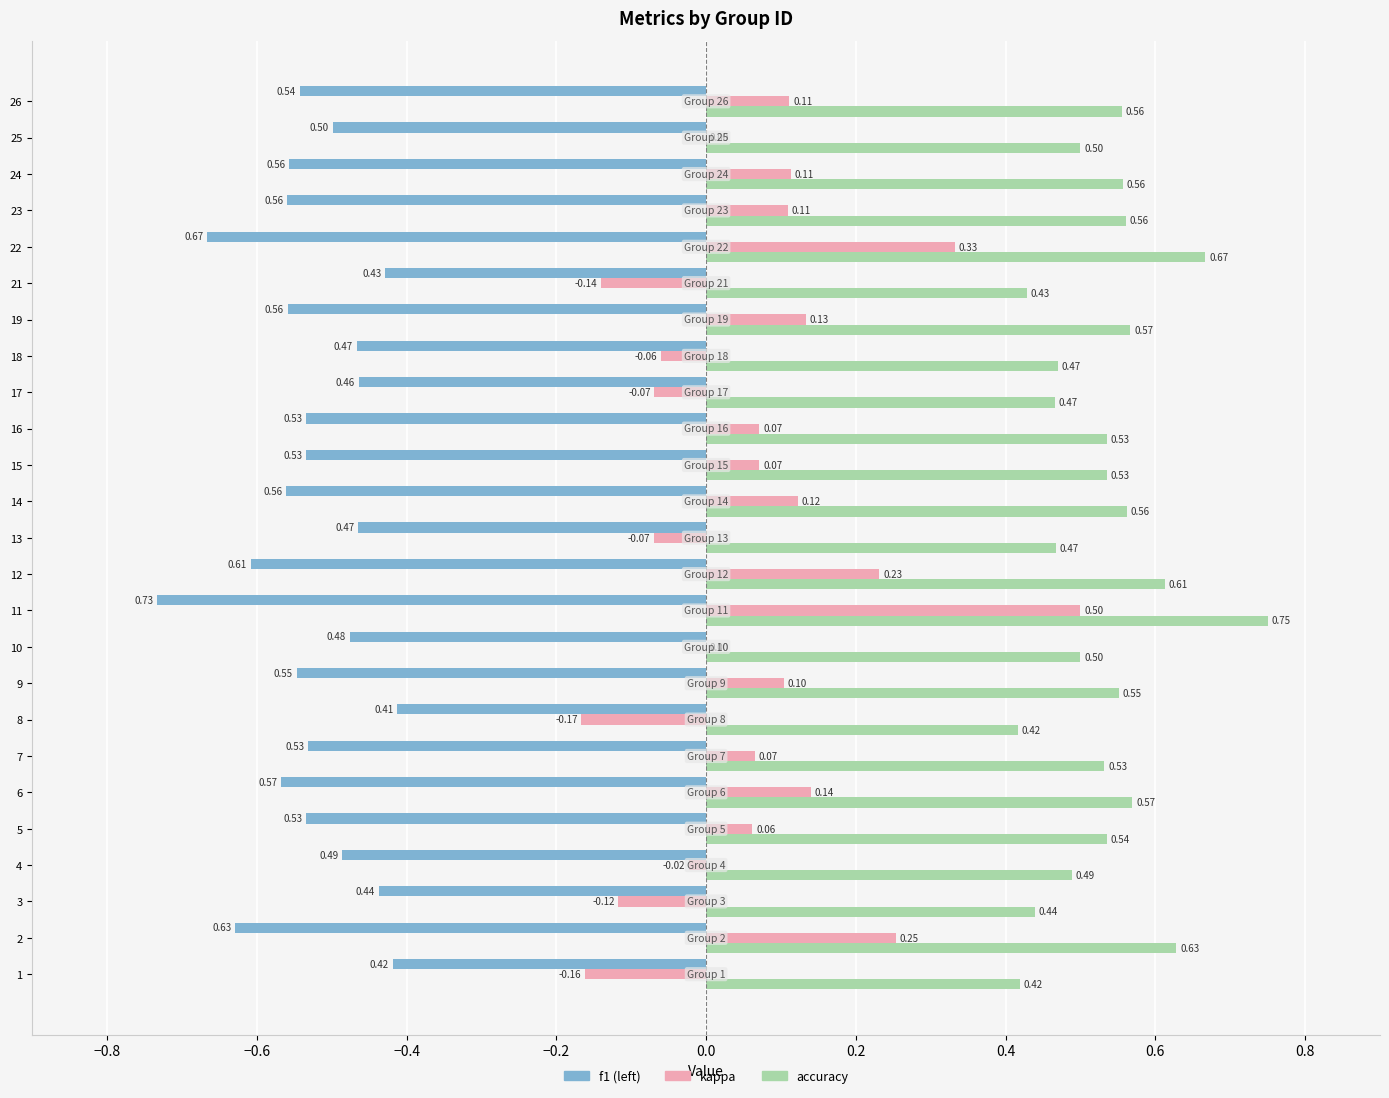

At which category is the sum across all series the highest?

11